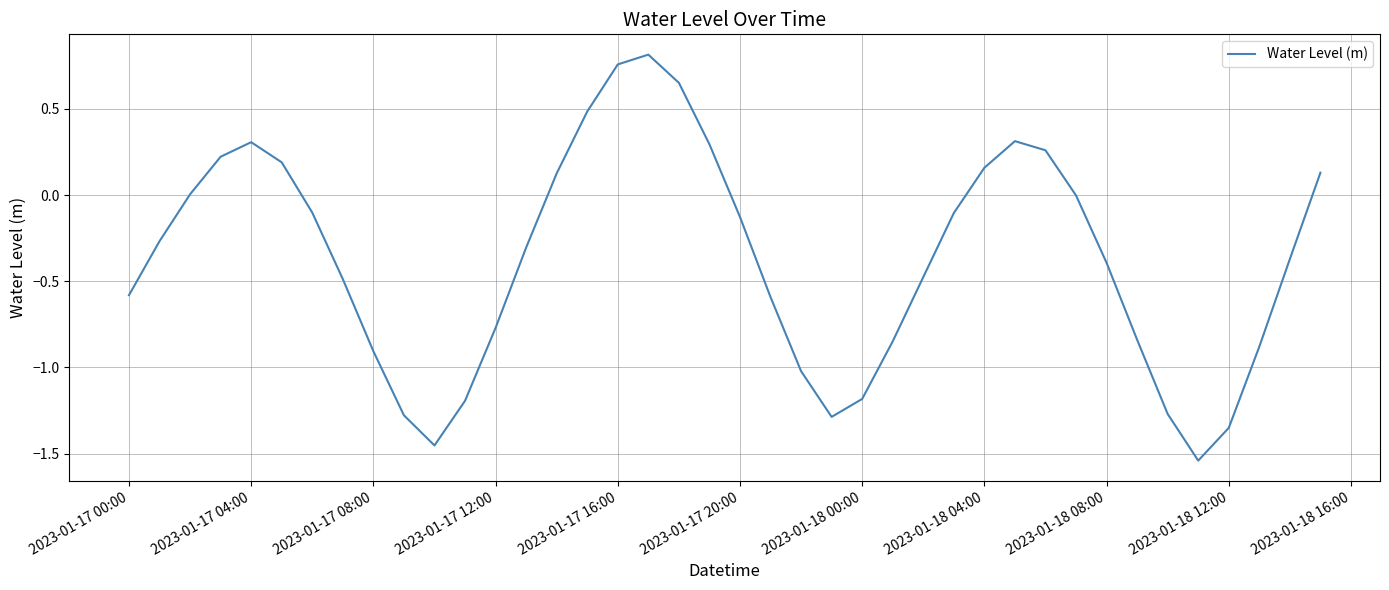

What is the difference between the maximum and minimum values?

2.4